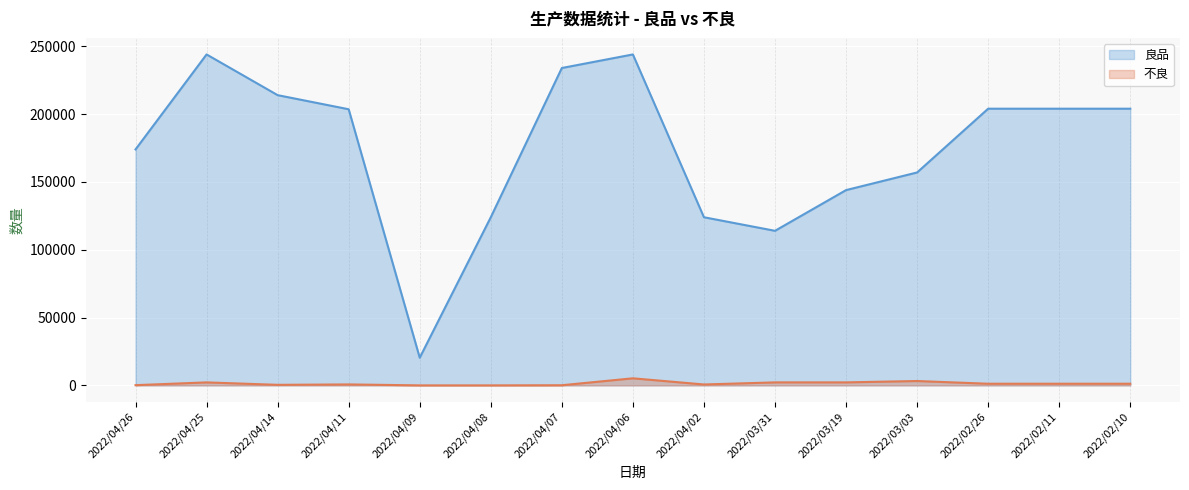

At which category is the sum across all series the highest?

2022/04/06